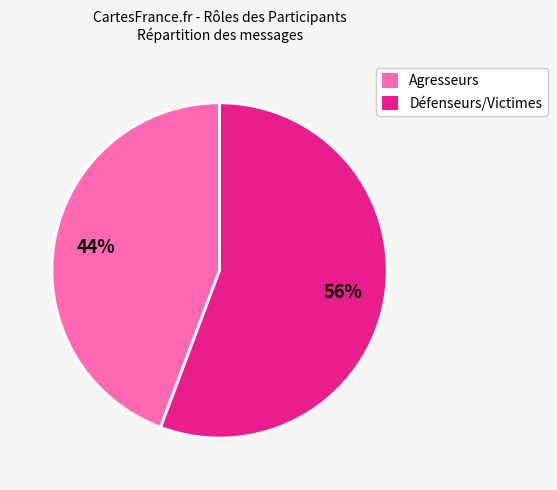

To the nearest percent, what portion does Défenseurs/Victimes represent?

56%